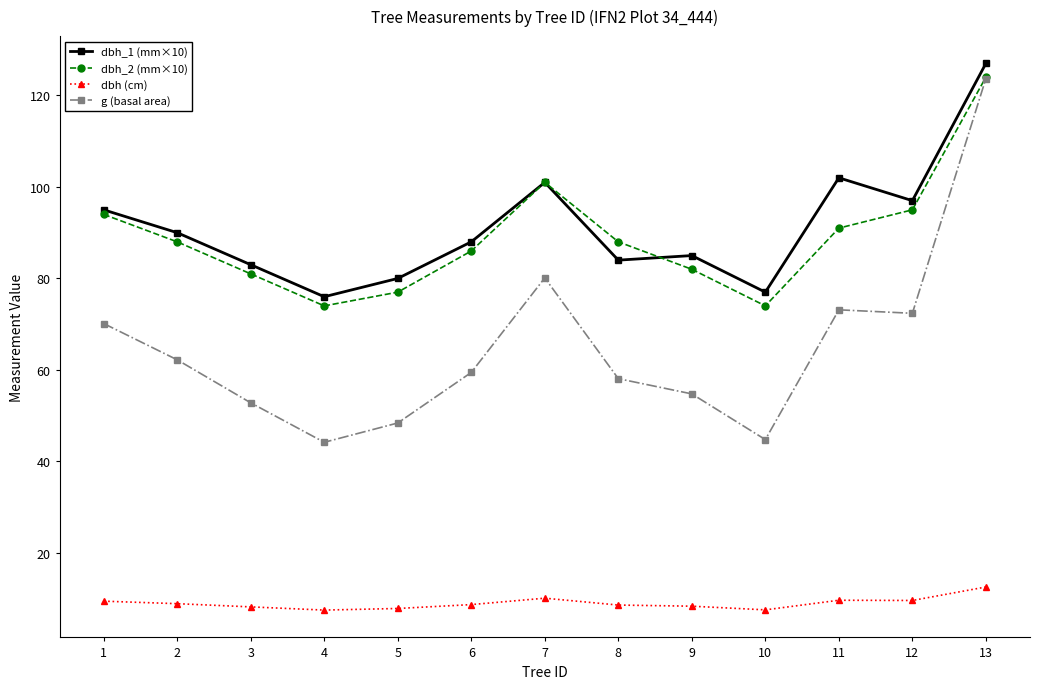

Which series has the widest spread of values?

g (basal area)